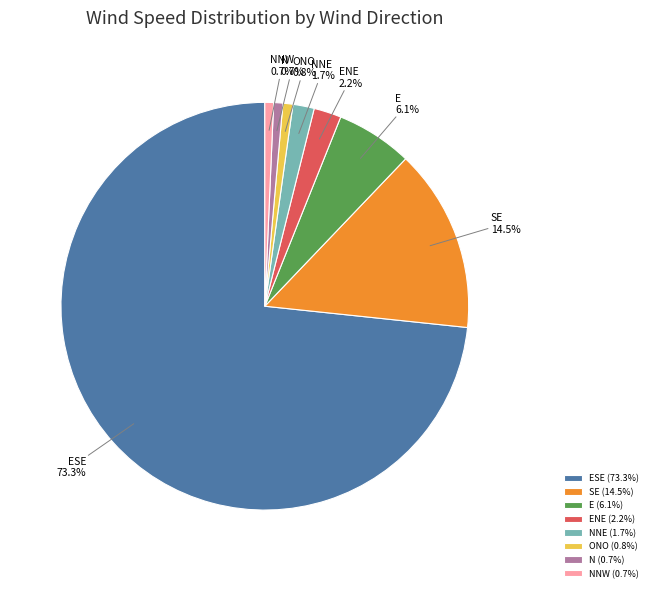

What portion of the pie excludes E?

93.9%